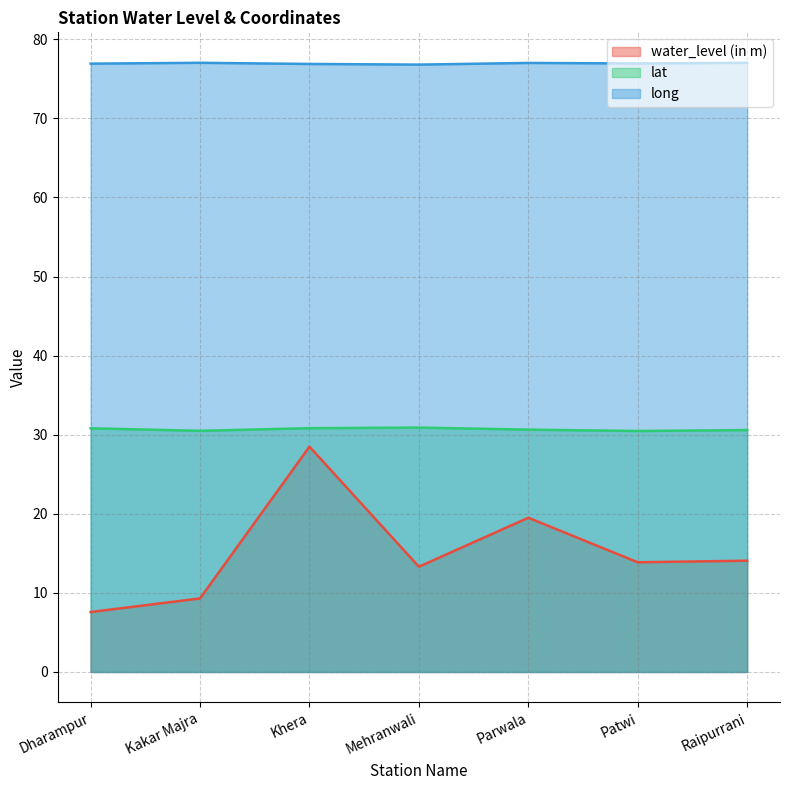

What is the sum of the lat values at Khera and Kakar Majra?

61.3